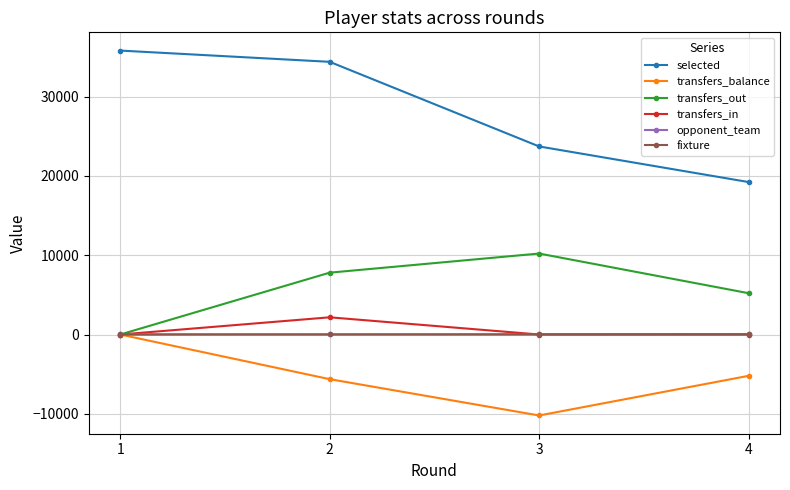

True or false: transfers_balance has more than 0 interior local peaks.

False